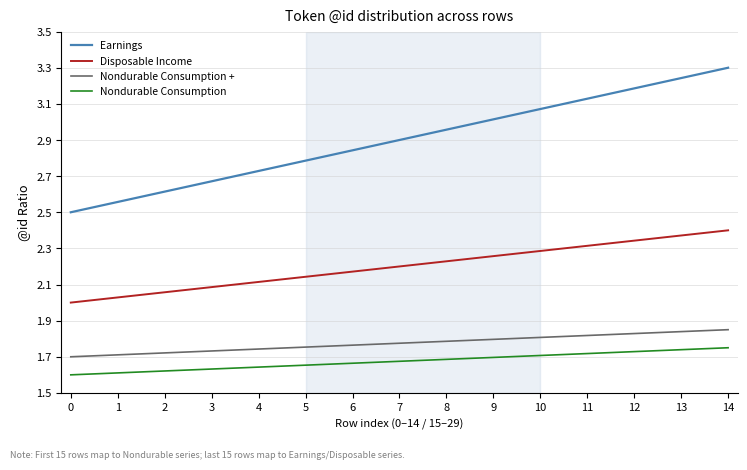

Which series has the largest range (max minus min)?

Earnings